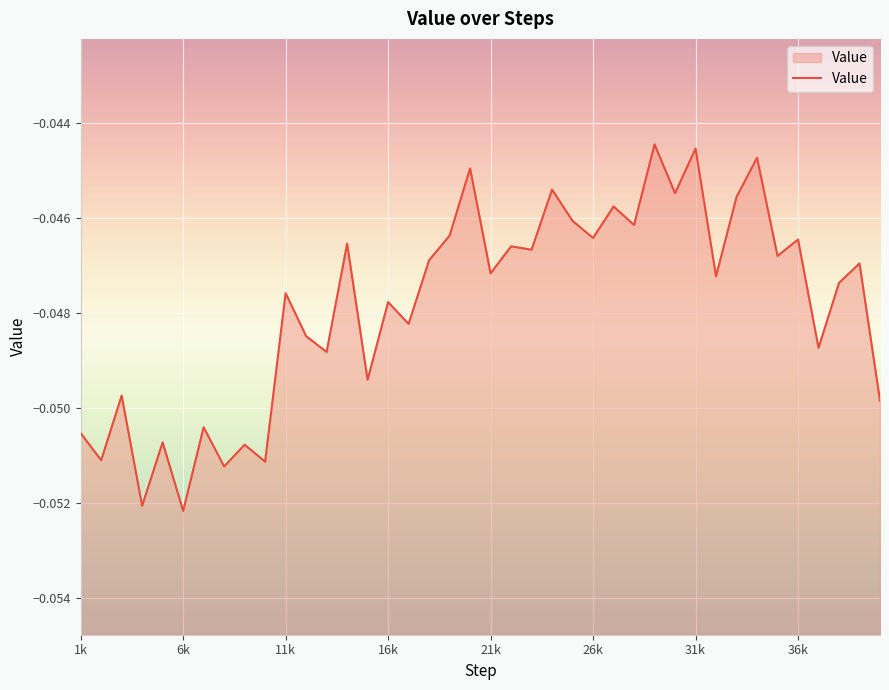

Between 6k and 31k, which is larger?

31k